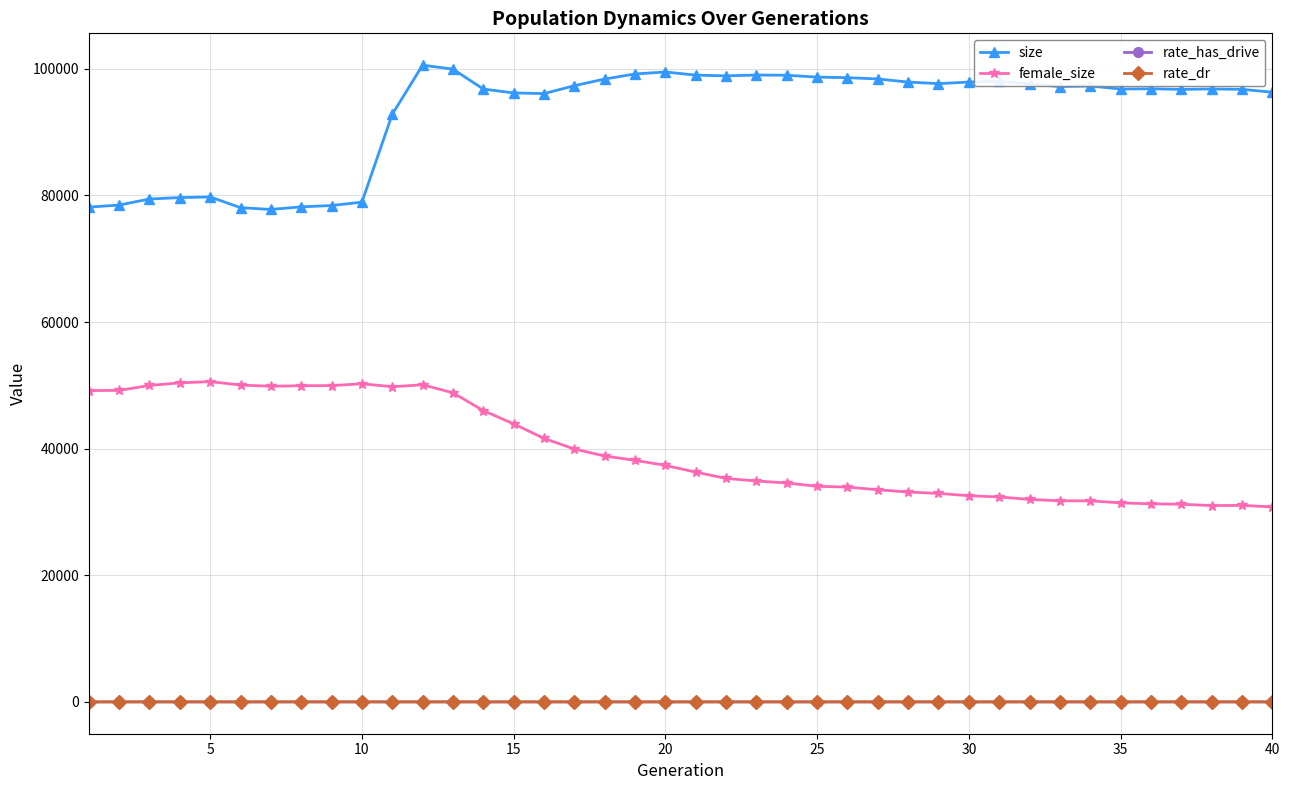

What is the maximum value for female_size?

50588.0